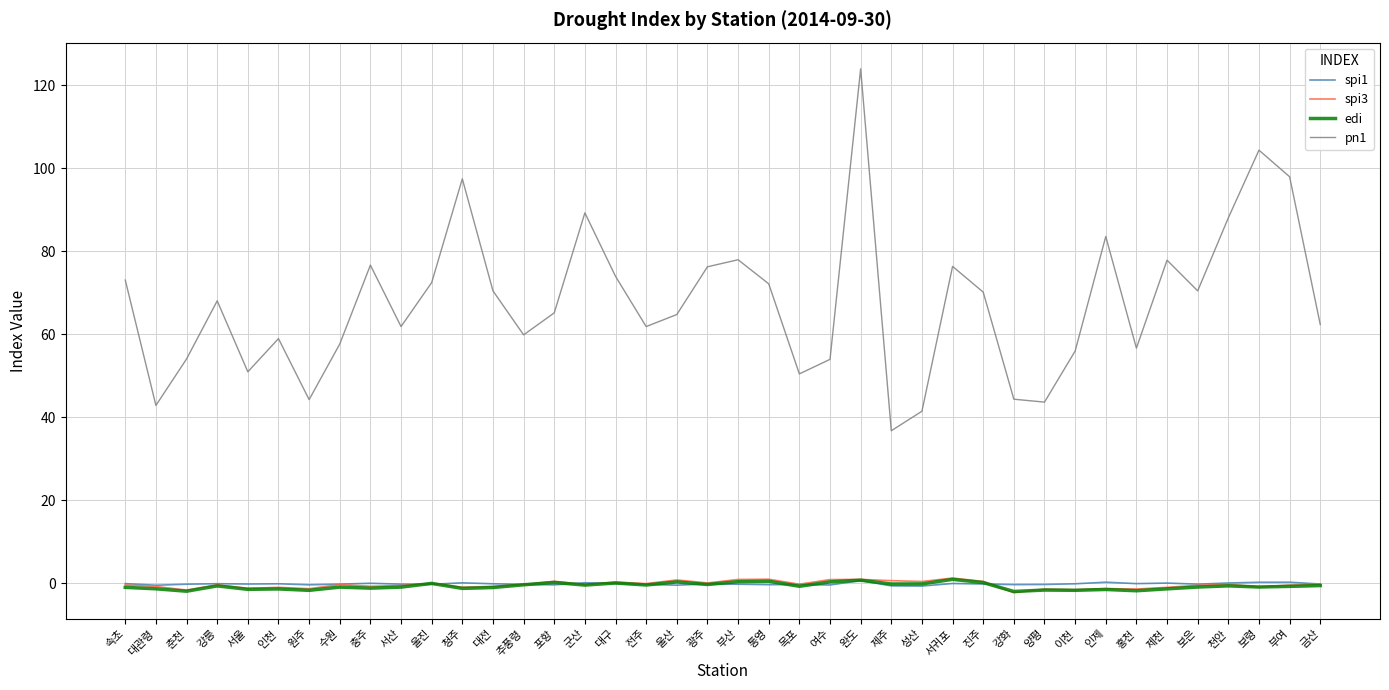

True or false: spi1 and pn1 intersect in this chart.

False